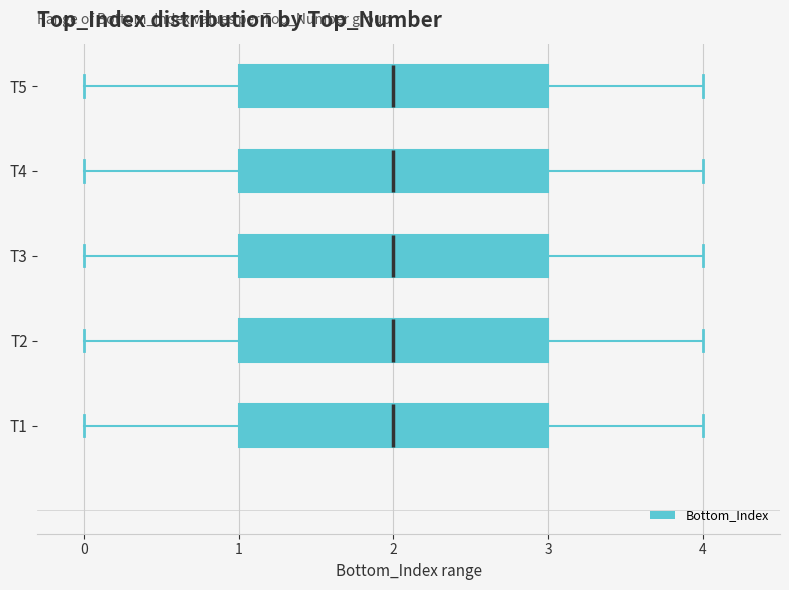

Reading bottom to top, transcribe this box plot: for each box, give where its median line is, the range the box spans, and where its two whiskers end, as read against the x-axis. The values are not printed on the chart, so give them approximately, as read against the axis.

T1: median 2, box 1 to 3, whiskers 0 to 4
T2: median 2, box 1 to 3, whiskers 0 to 4
T3: median 2, box 1 to 3, whiskers 0 to 4
T4: median 2, box 1 to 3, whiskers 0 to 4
T5: median 2, box 1 to 3, whiskers 0 to 4